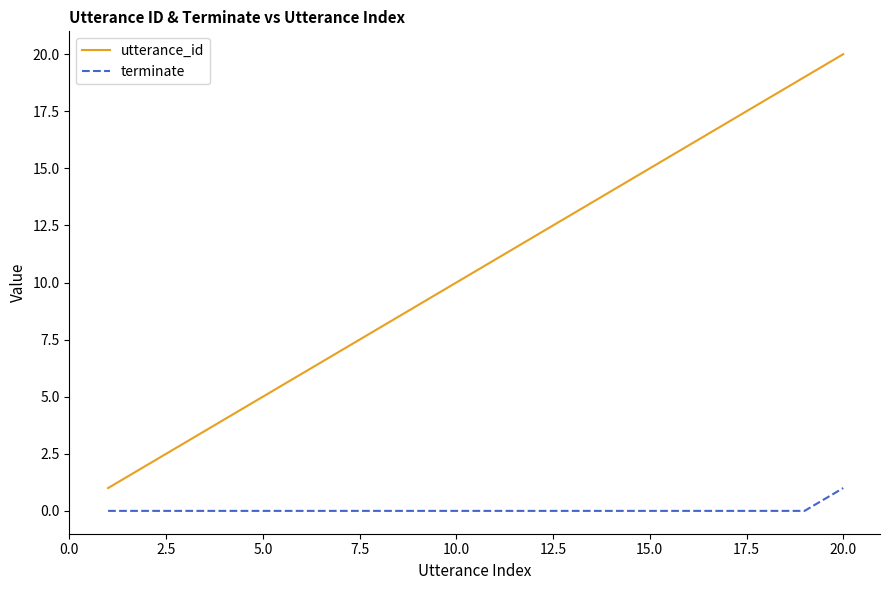

Which series has the largest total across all categories?

utterance_id